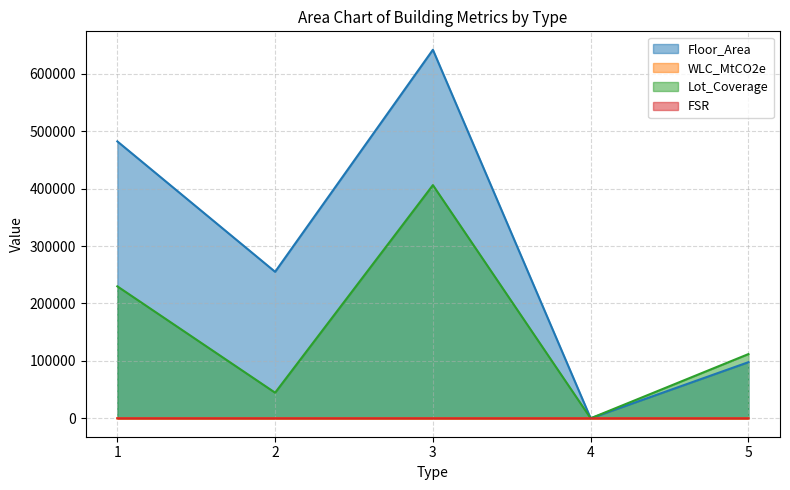

At which category does WLC_MtCO2e reach its first local valley?

2